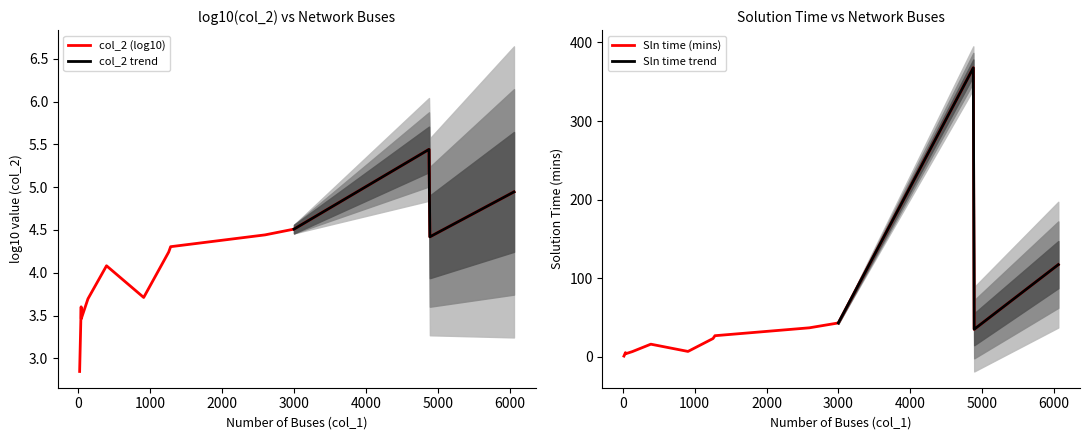

What is the difference between the maximum and minimum values in the Sln time (mins) series?

366.7